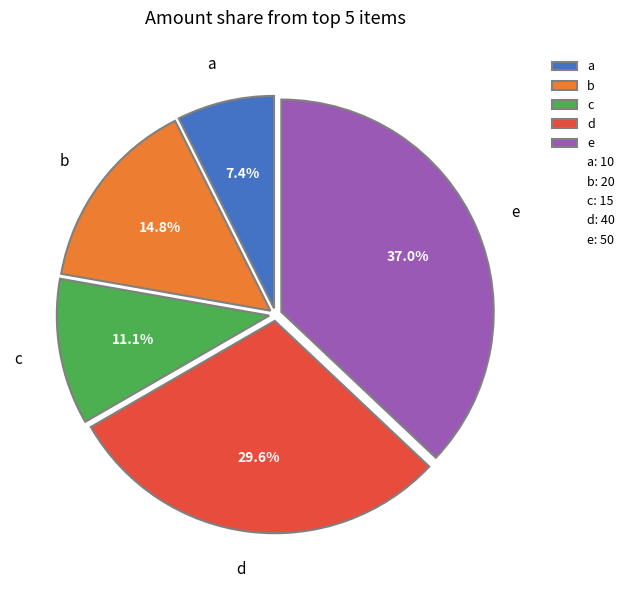

True or false: d accounts for 30% of the total.

True